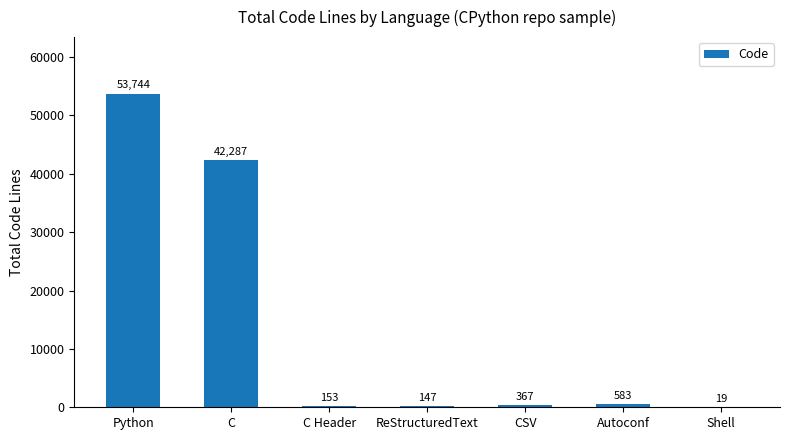

Reading right to left, transcribe all the data shown in this chart.

Shell=19	Autoconf=583	CSV=367	ReStructuredText=147	C Header=153	C=42287	Python=53744